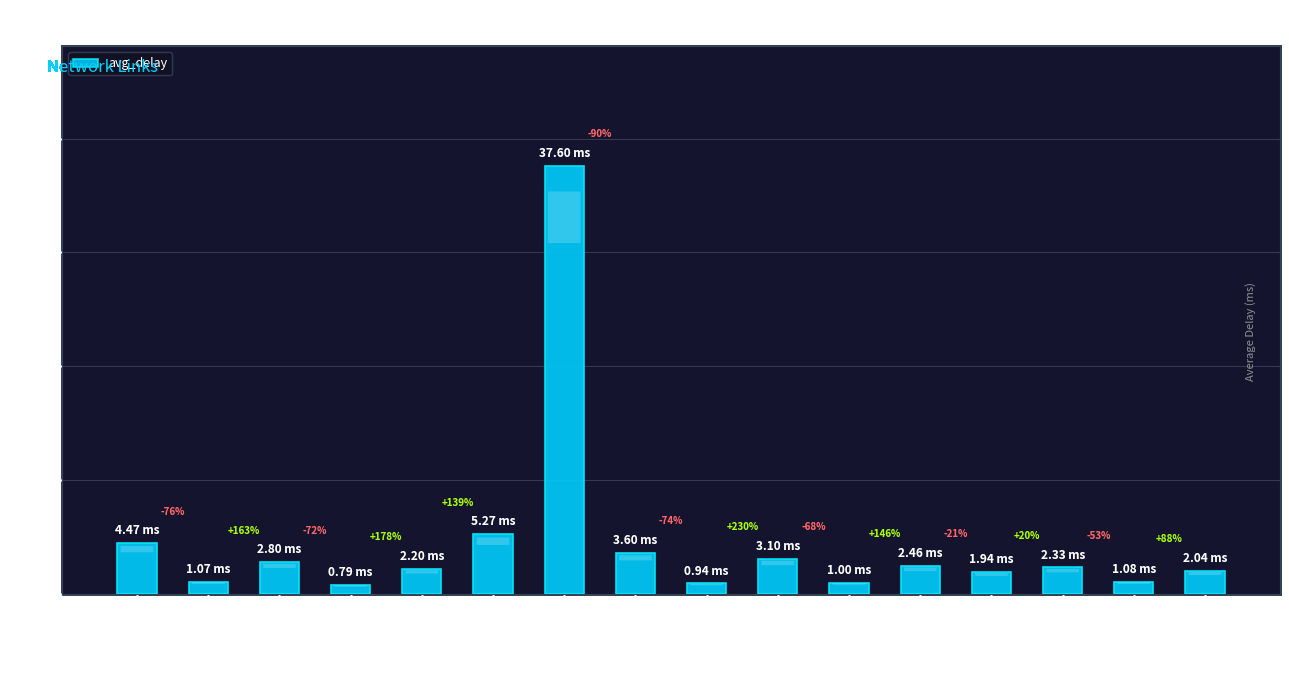

How many bars are there in total?

16